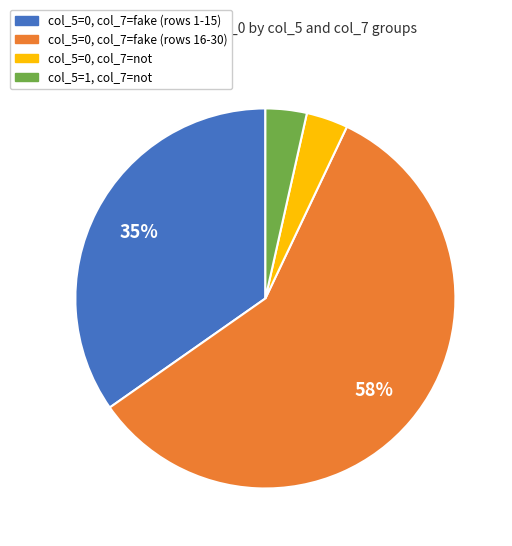

To the nearest percent, what is the average slice percentage?

25%